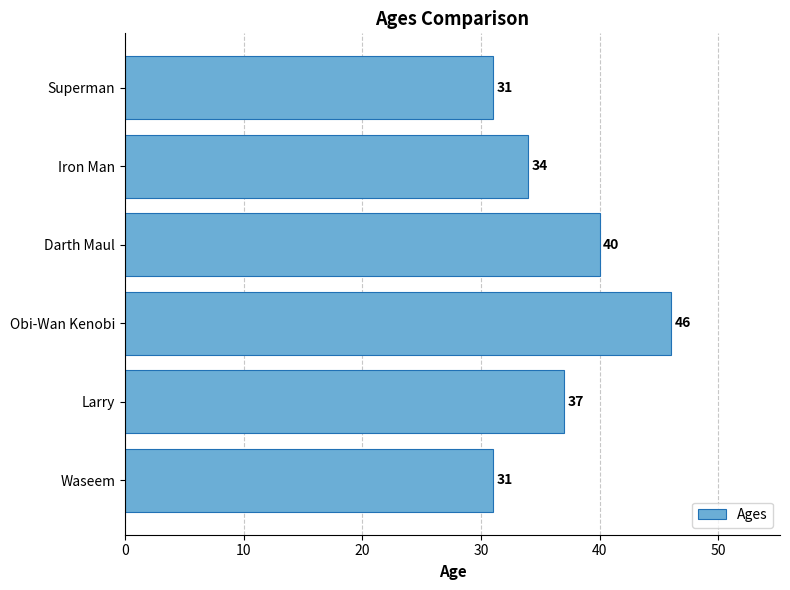

Reading bottom to top, list all the values displayed in this chart.

31	37	46	40	34	31